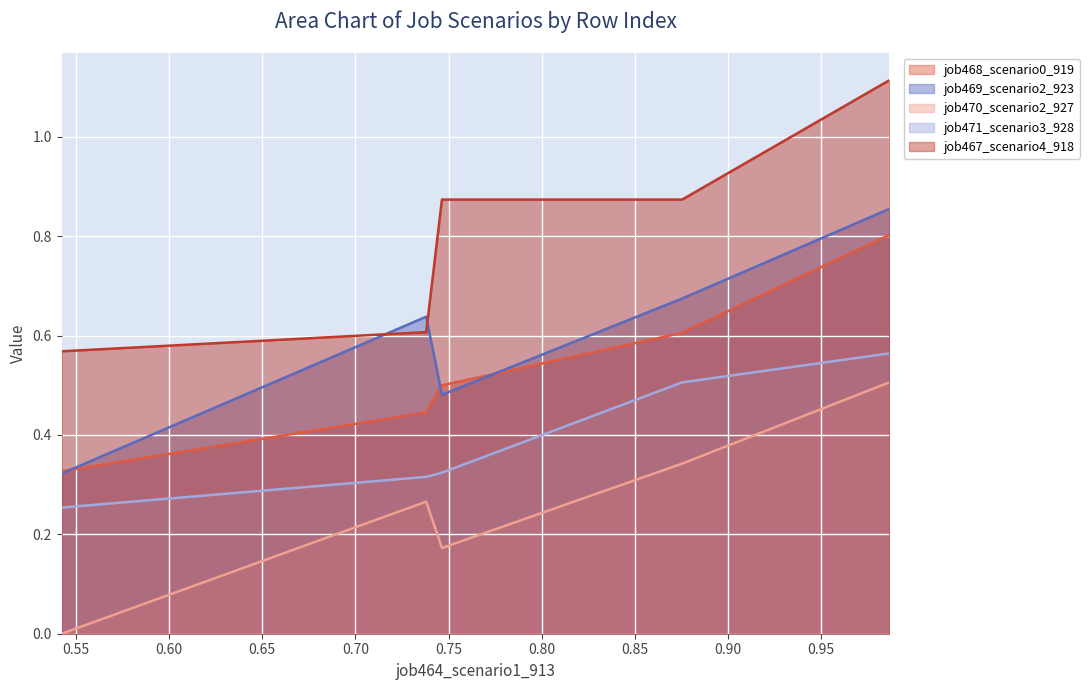

What is the highest value of the job467_scenario4_918 series?

1.1